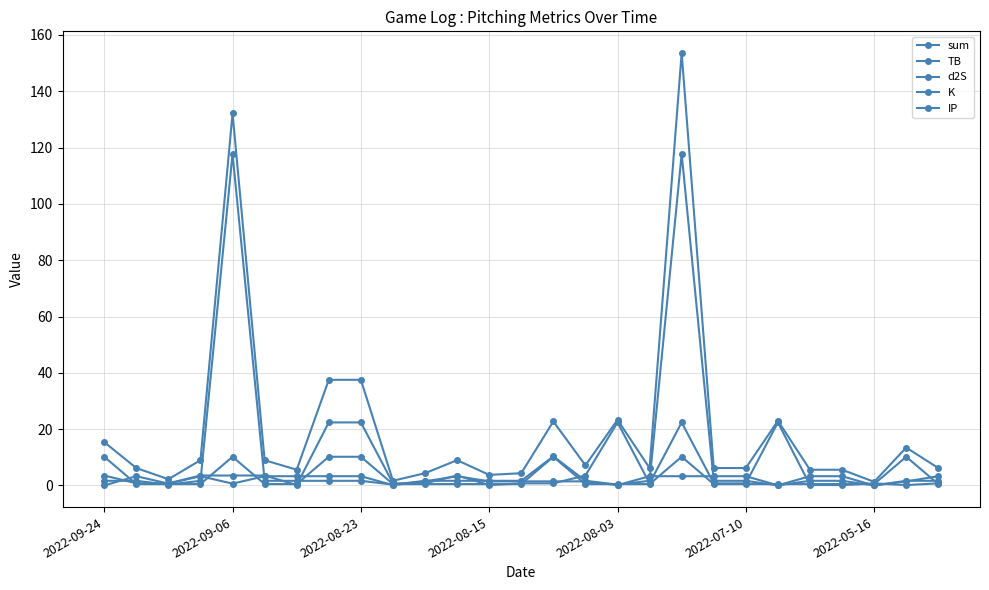

List the labels in order of TB value, largest first.

2022-09-06, 2022-08-15, 2022-07-10, 2022-05-16, 7, 8, 11, 17, 18, 19, 20, 22, 23, 26, 10, 12, 13, 14, 15, 25, 2022-08-23, 2022-08-03, 9, 16, 21, 2022-09-24, 24